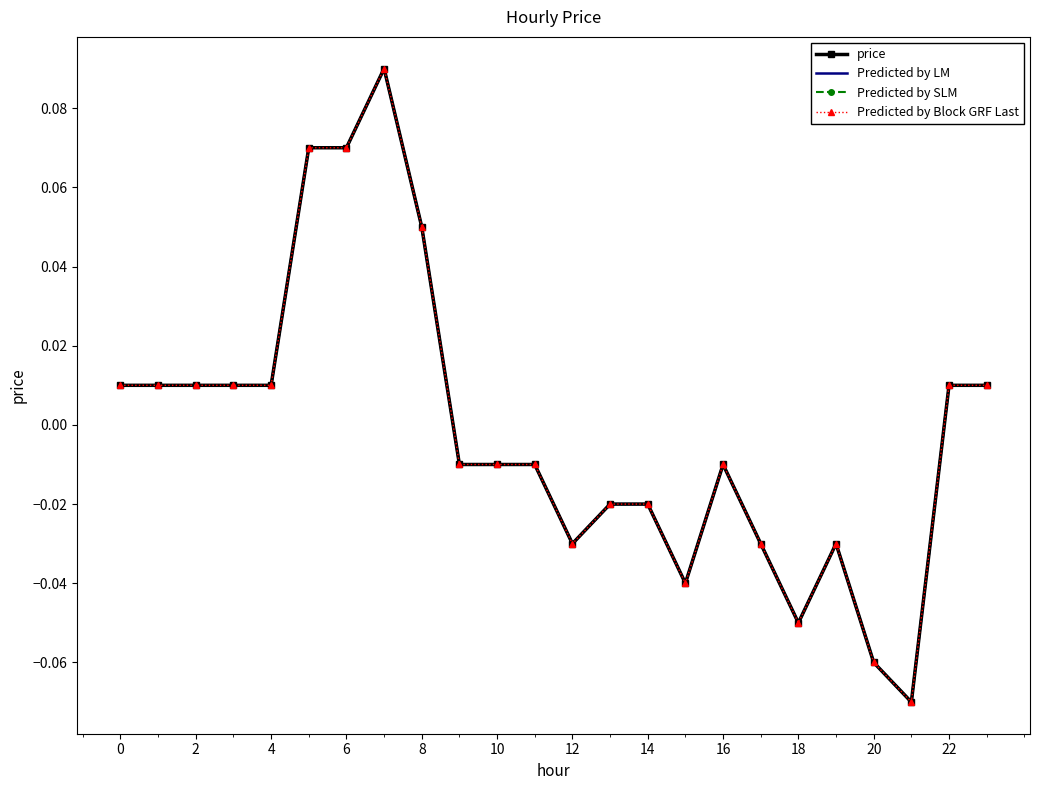

At which label does price reach its minimum?

21